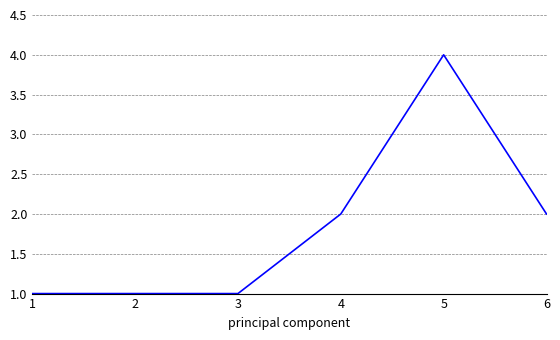

What is the average value?

2